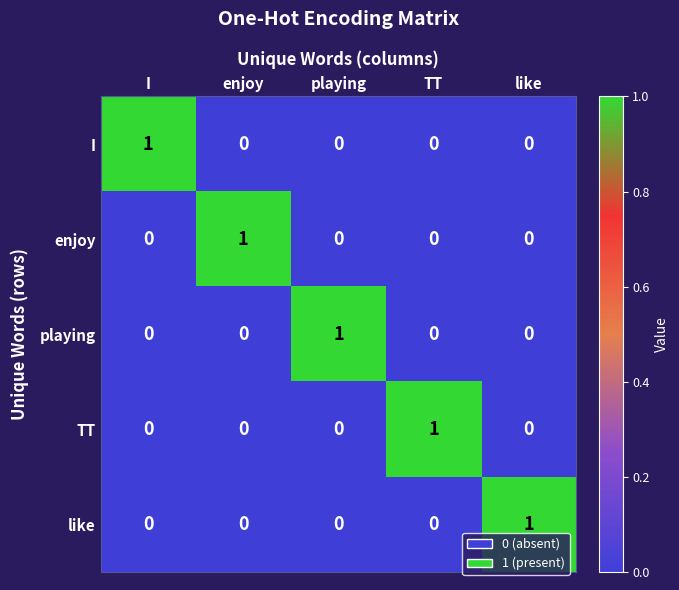

How many like values are between 0 and 1?

5